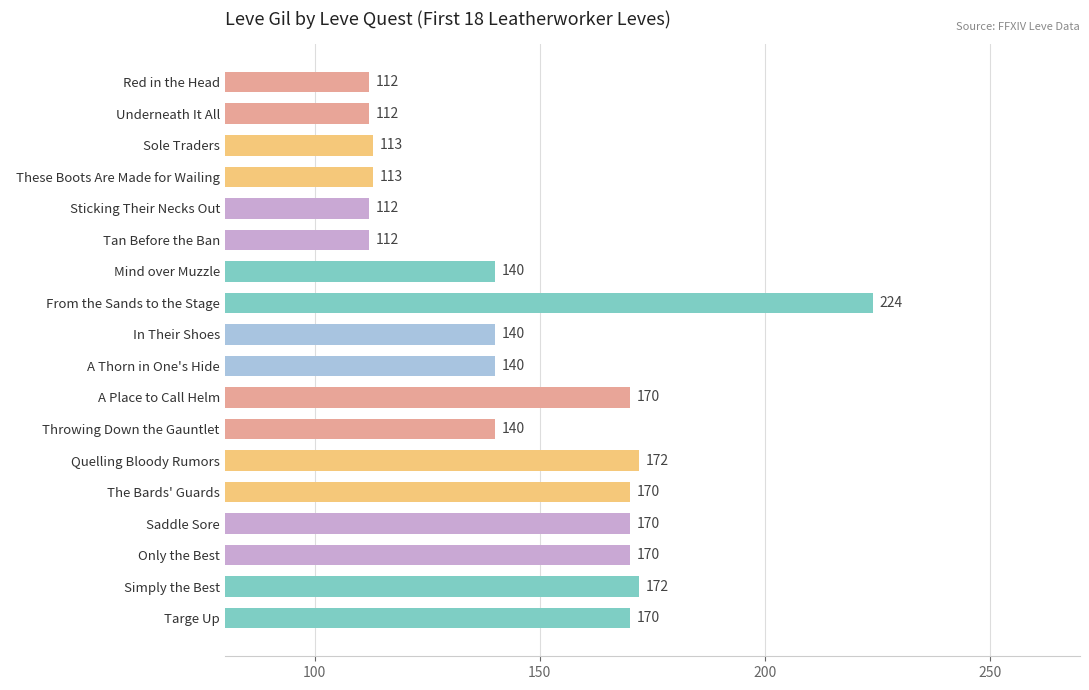

What is the greatest value displayed?

224